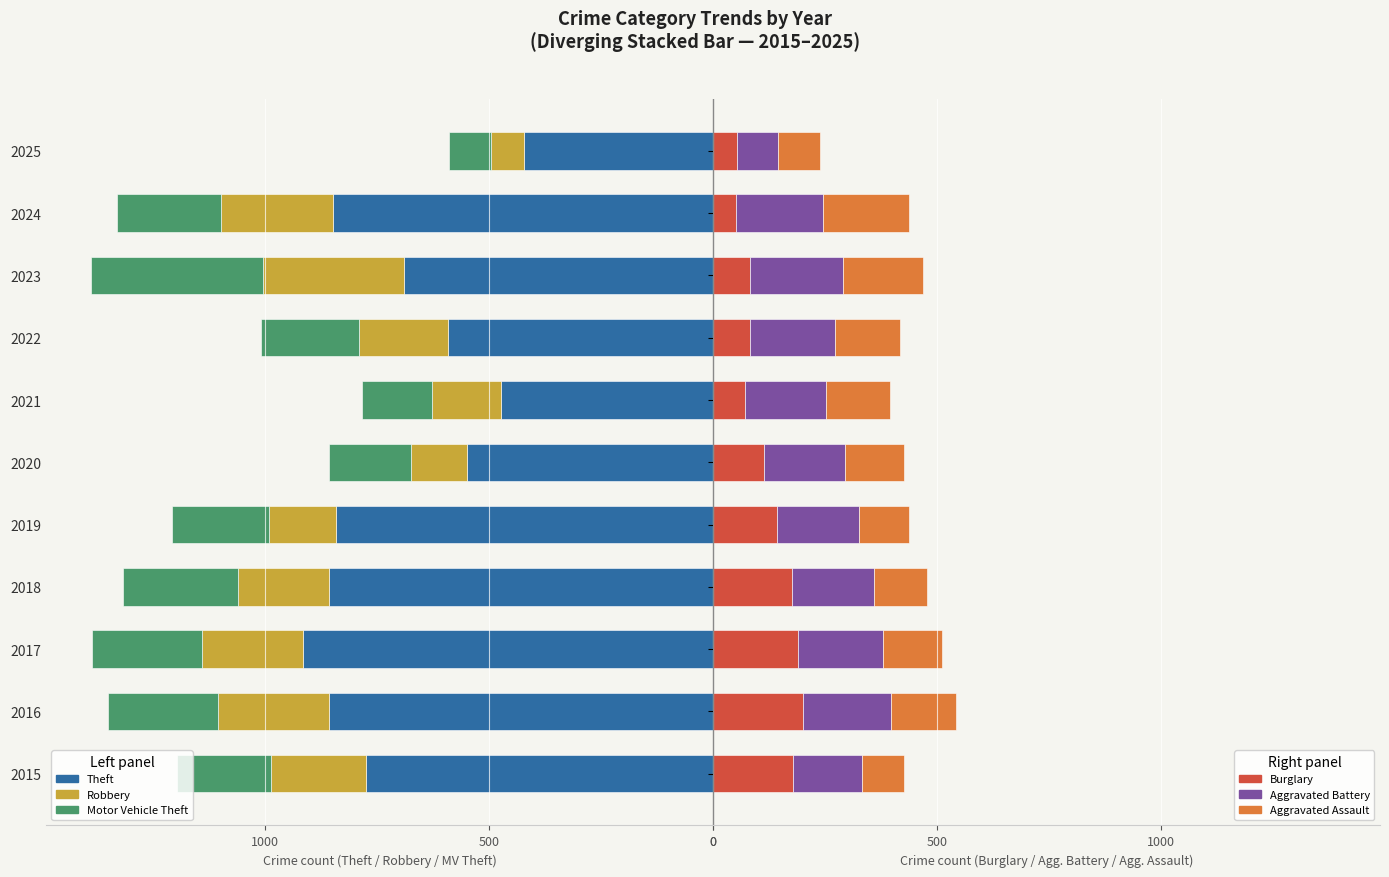

How many groups of bars are there?

11